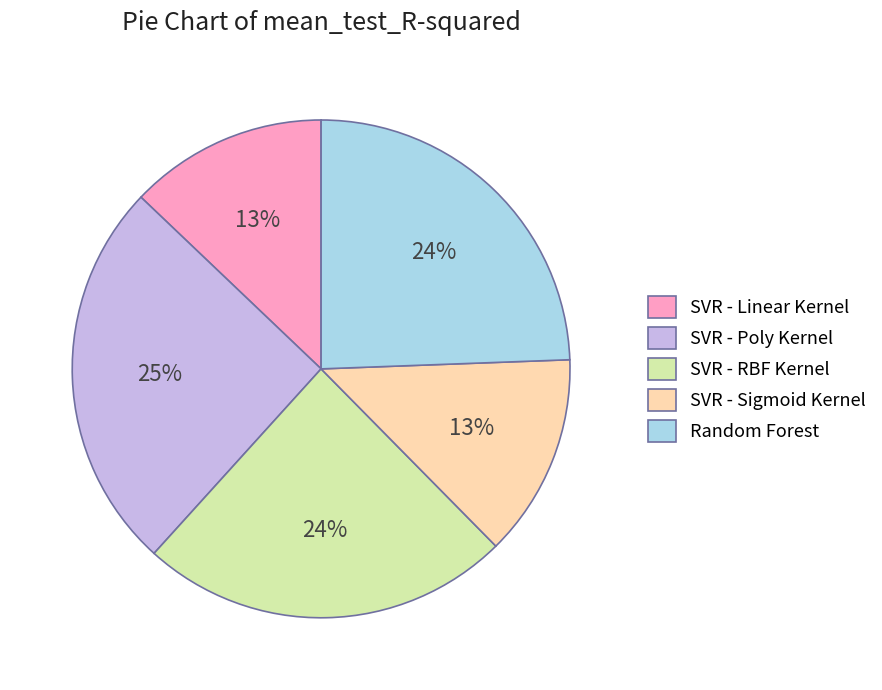

What is the largest slice in the pie chart?

SVR - Poly Kernel